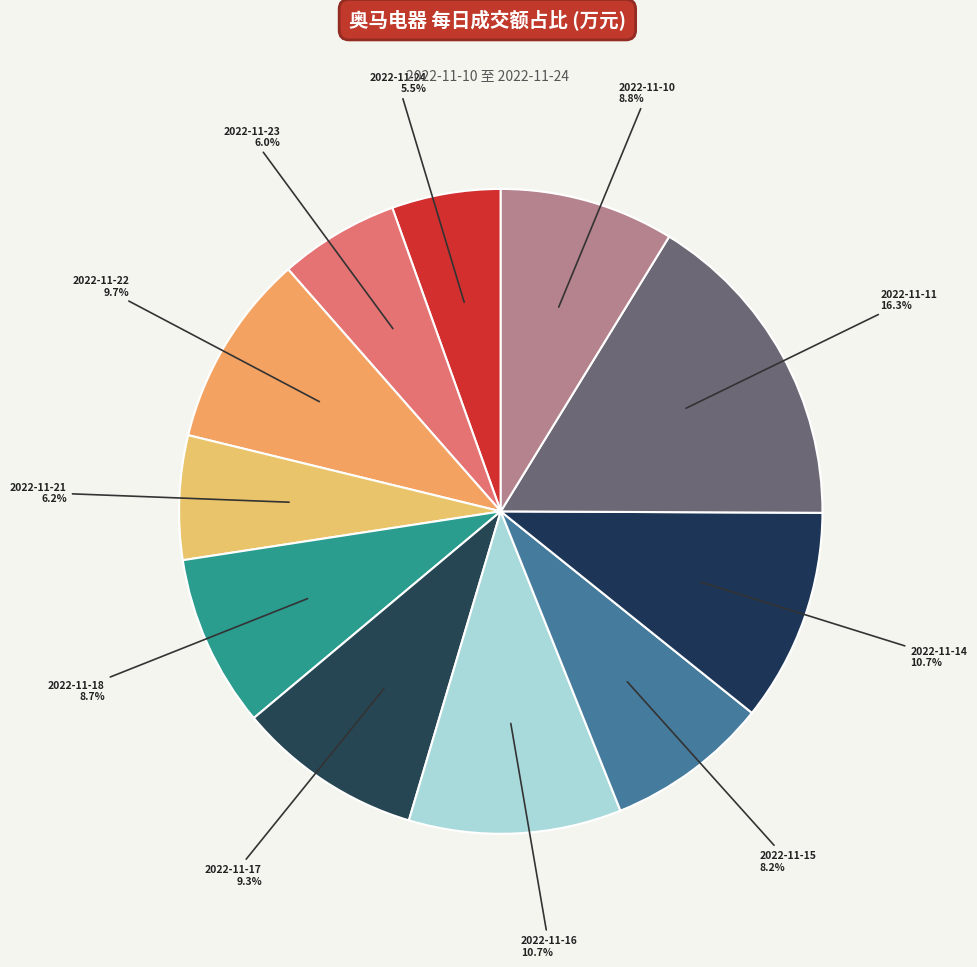

Is 2022-11-15 the majority of the pie?

No